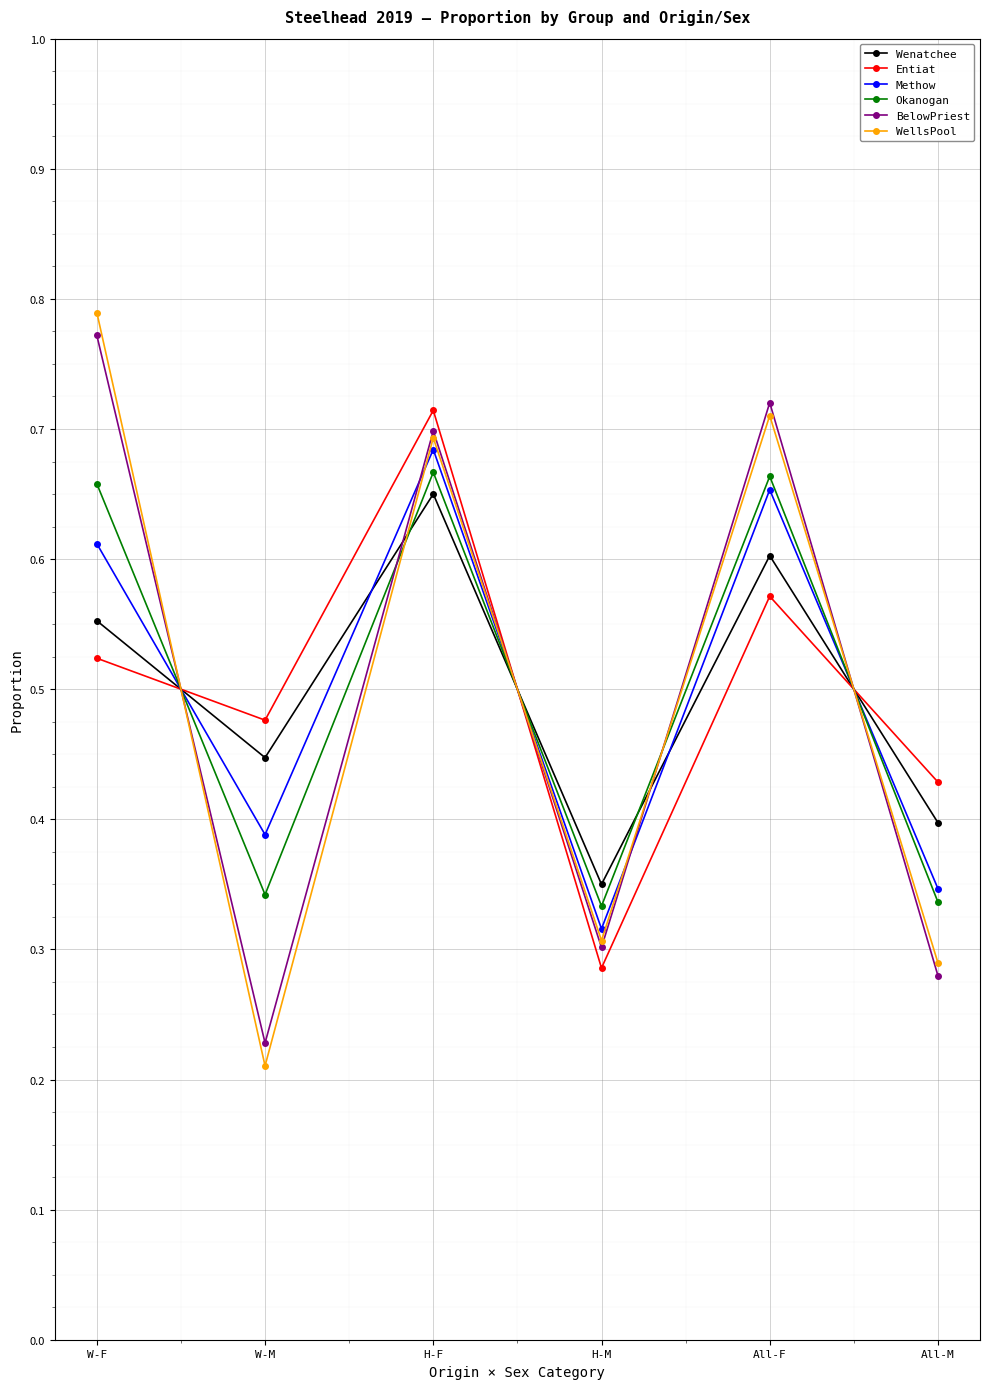

At which category does the chart reach its minimum across all series?

W-M